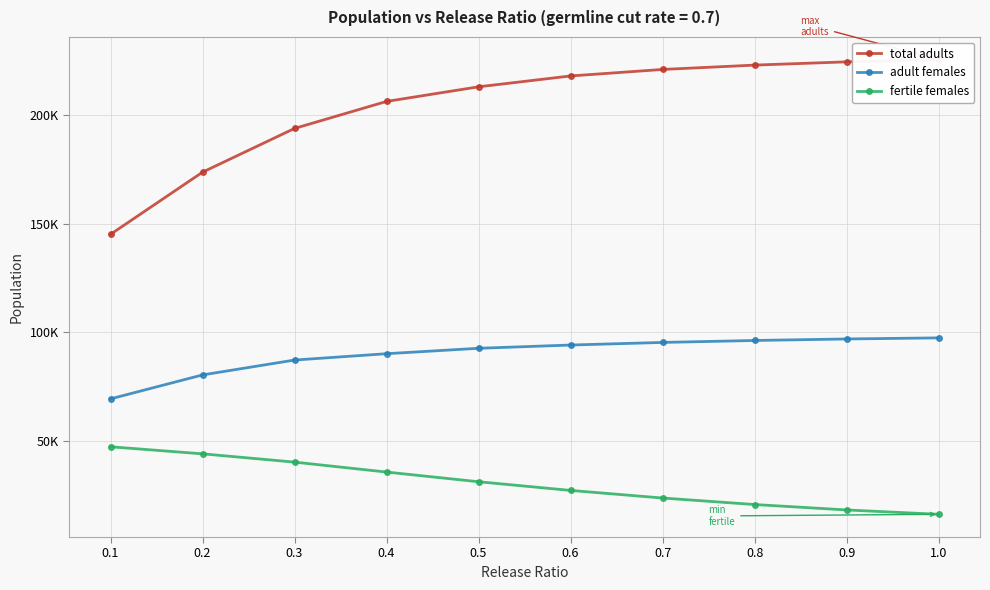

True or false: adult females has a value of 113338.2 at 0.1.

False